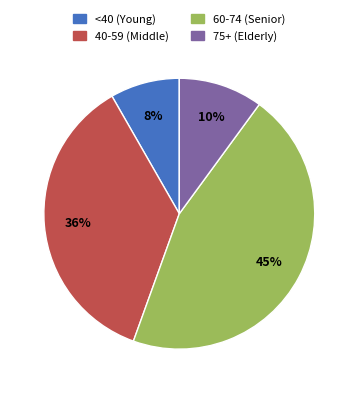

To the nearest percent, what is the average slice percentage?

25%